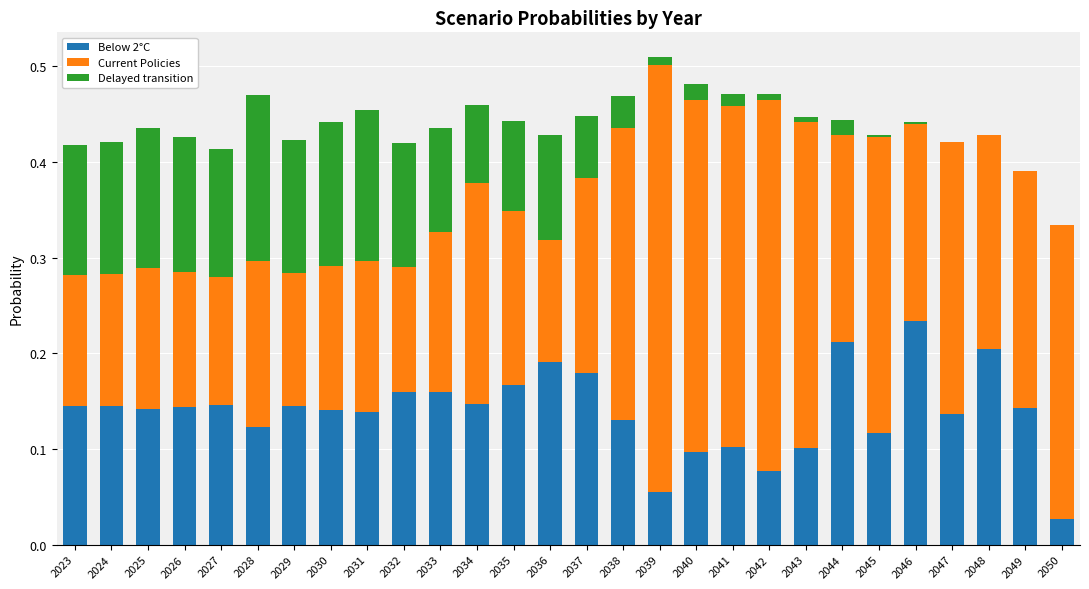

Are the bars grouped side by side (vs. stacked)?

No